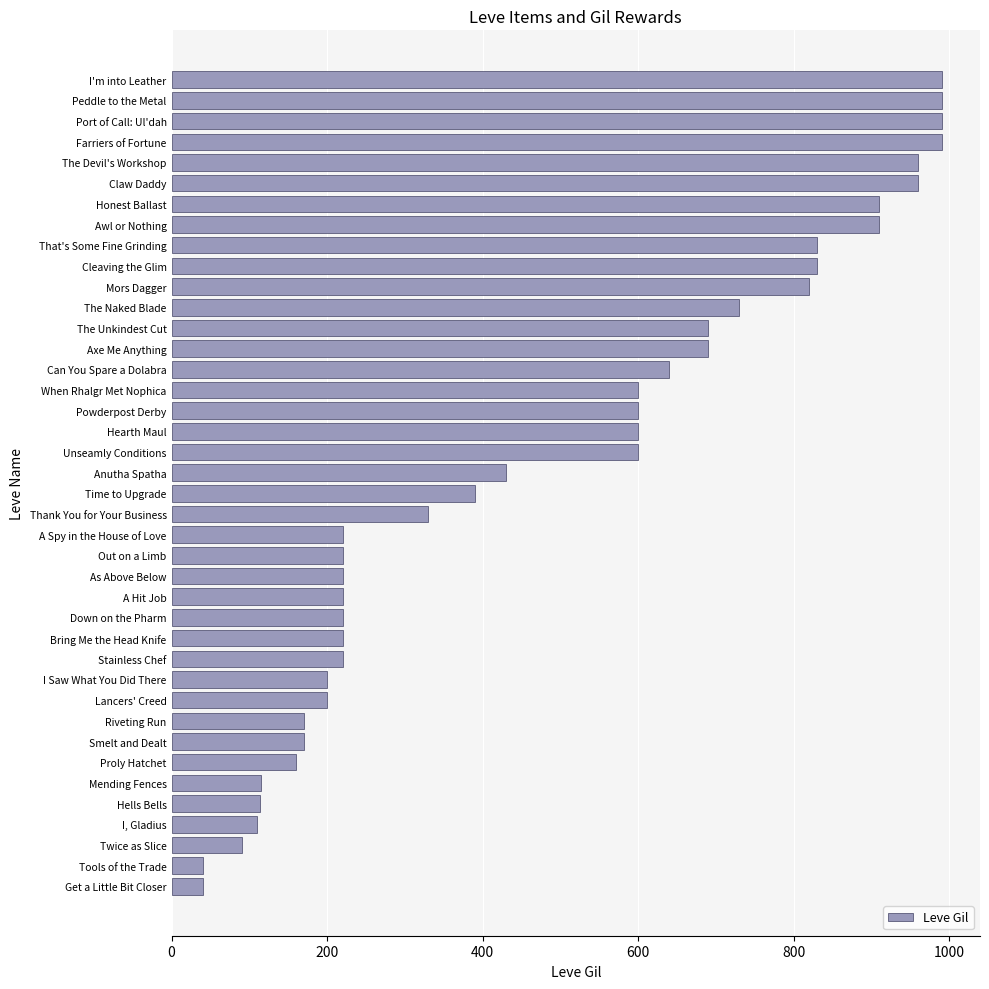

True or false: the data shows 600 at Hearth Maul.

True